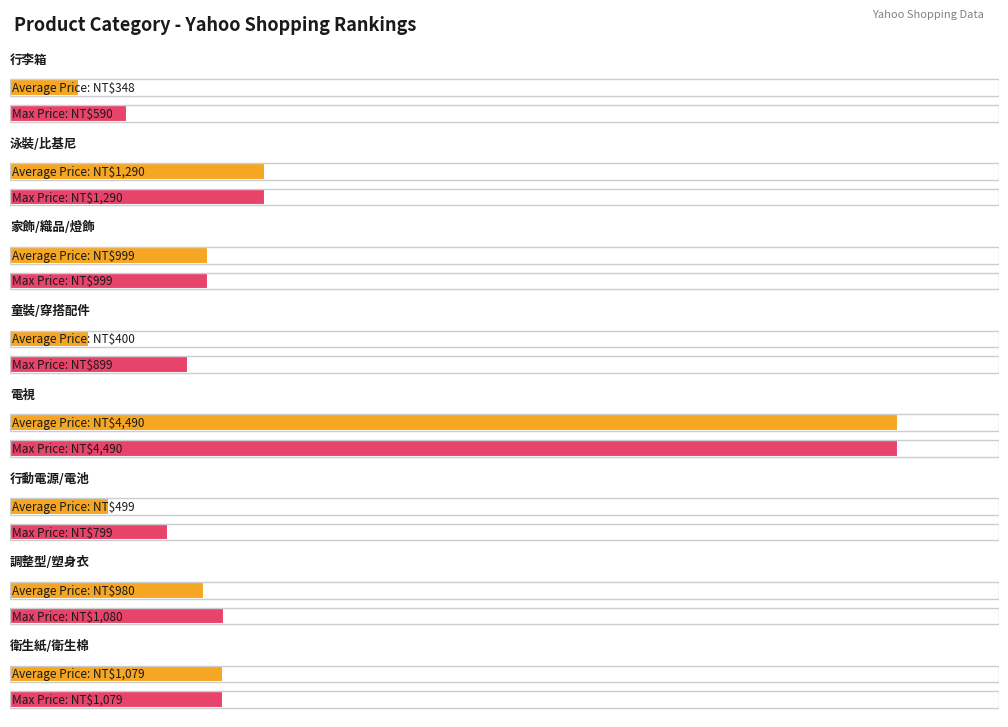

Which has a higher value, 行李箱 or 童裝/穿搭配件?

童裝/穿搭配件